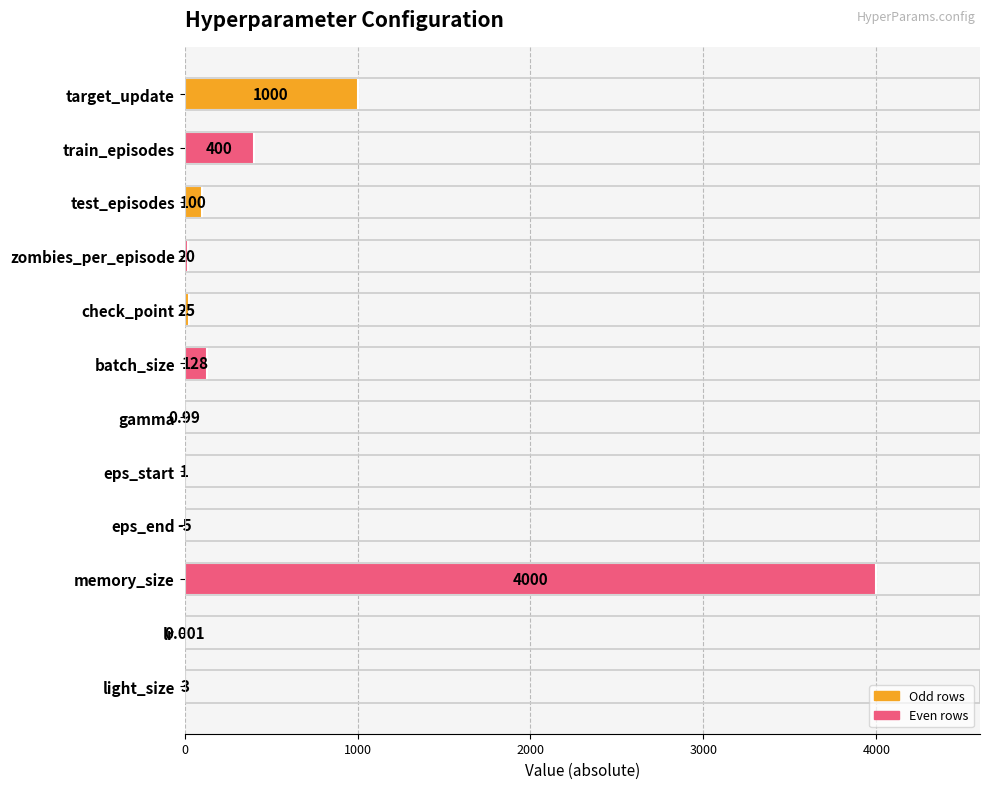

Where is the data nearest to the value 2000?

target_update